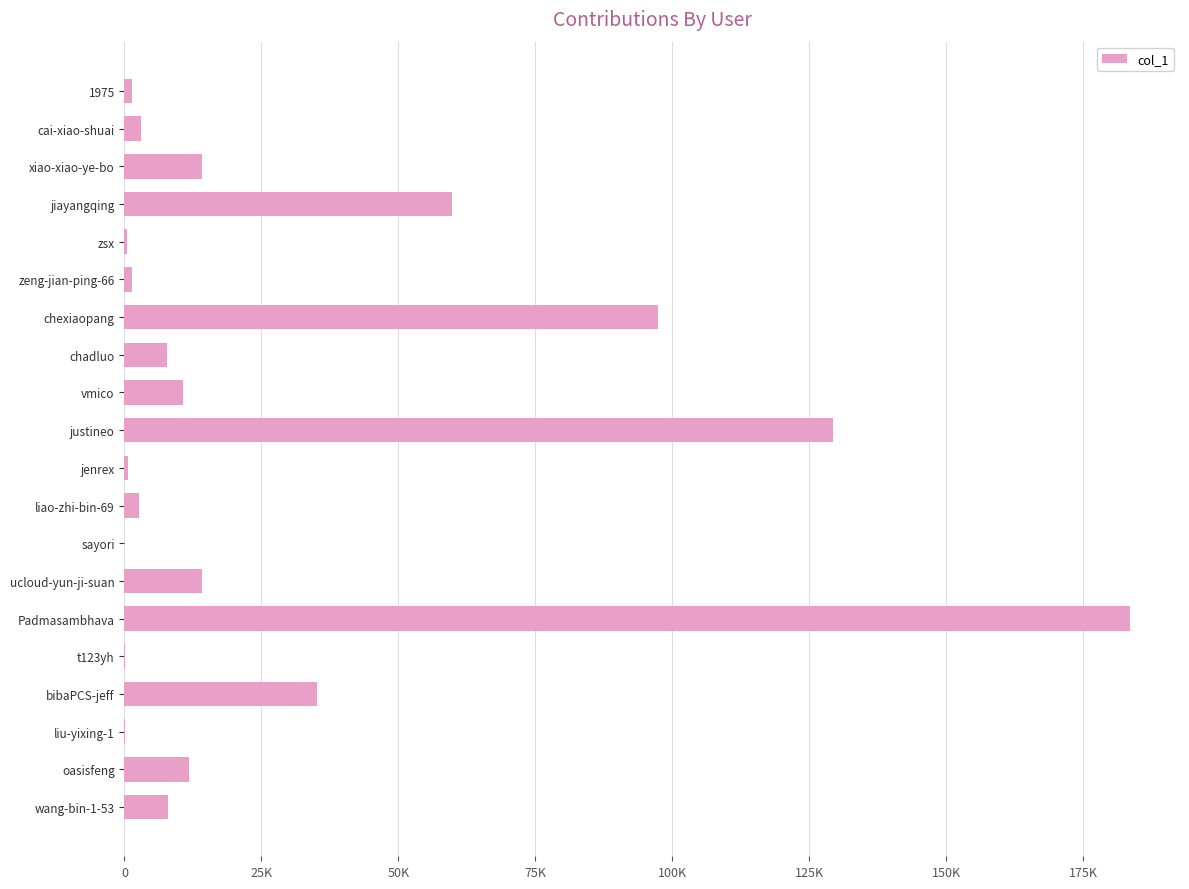

What is the difference between the maximum and second lowest values?

183487